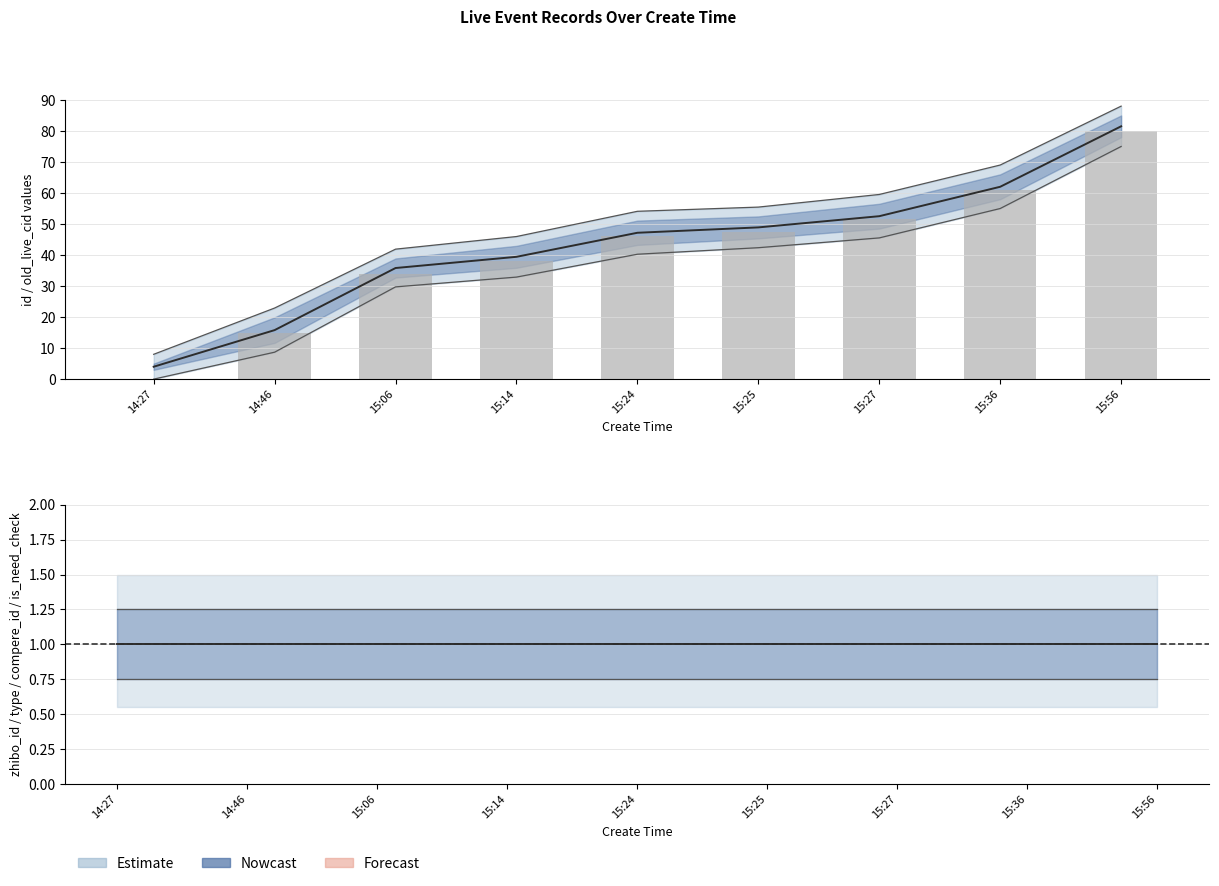

Which series changed the most between 15:06 and 15:36?

id (normalised)